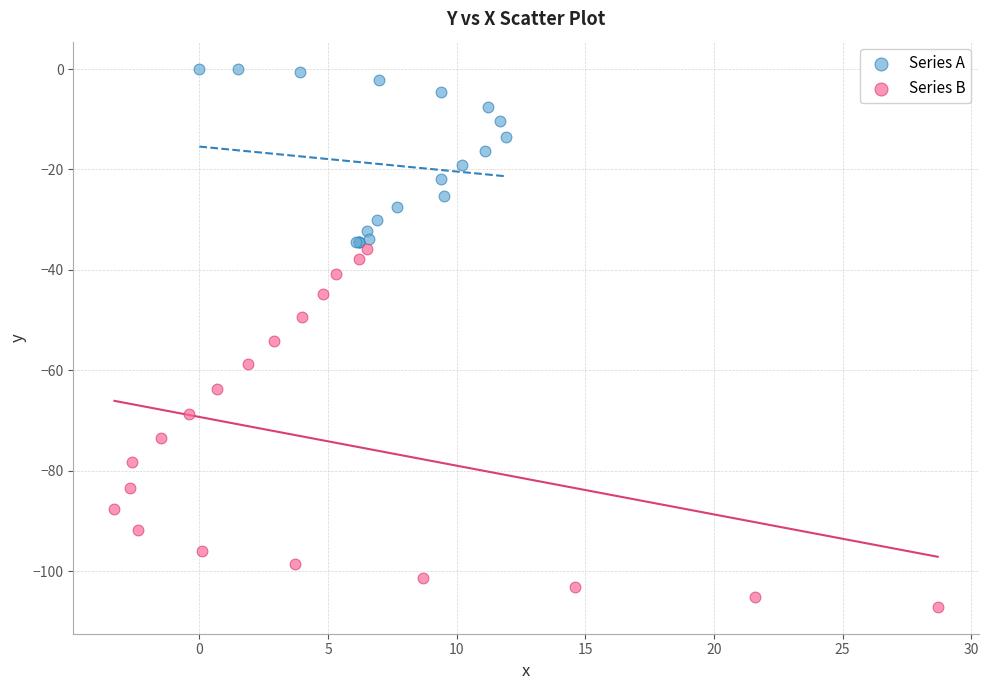

What are all the series names shown in the legend?

Series A, Series B